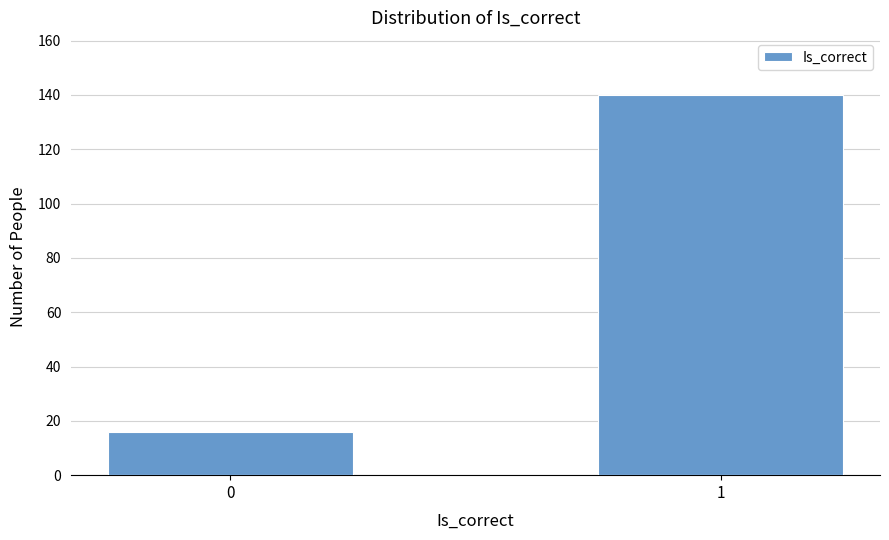

Reading right to left, transcribe all the data shown in this chart.

140	16